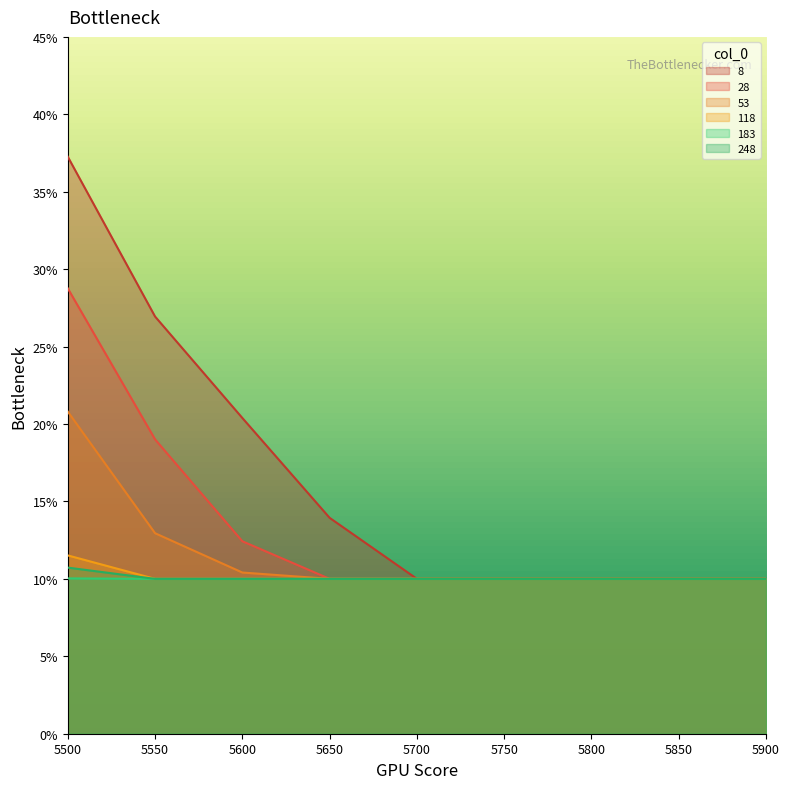

What are all the series names shown in the legend?

8, 28, 53, 118, 183, 248